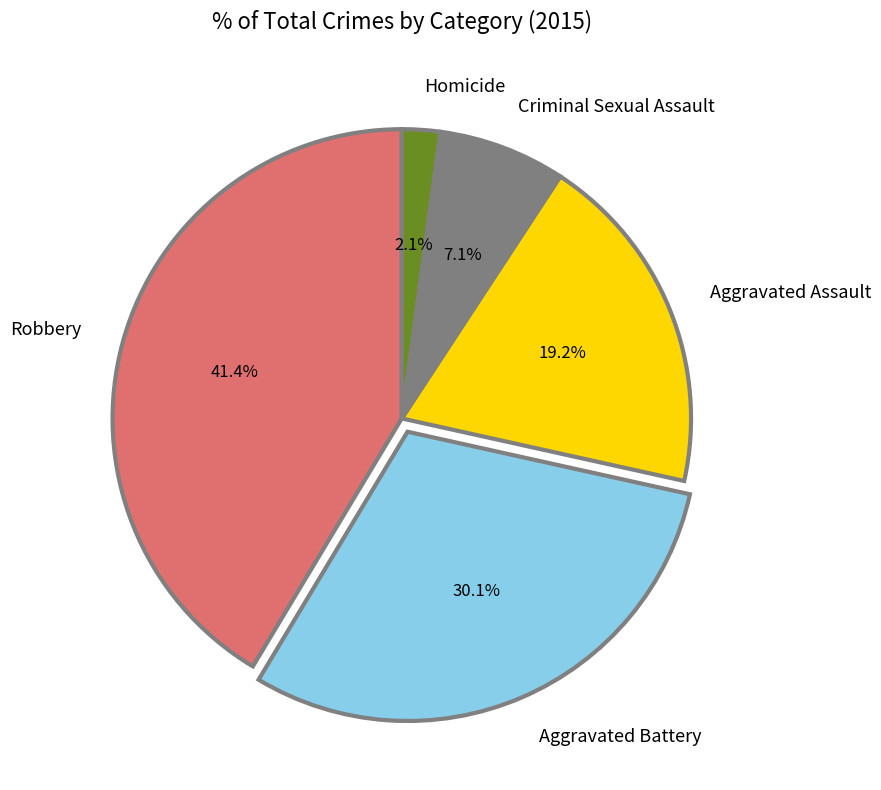

Count the number of slices in the pie.

5